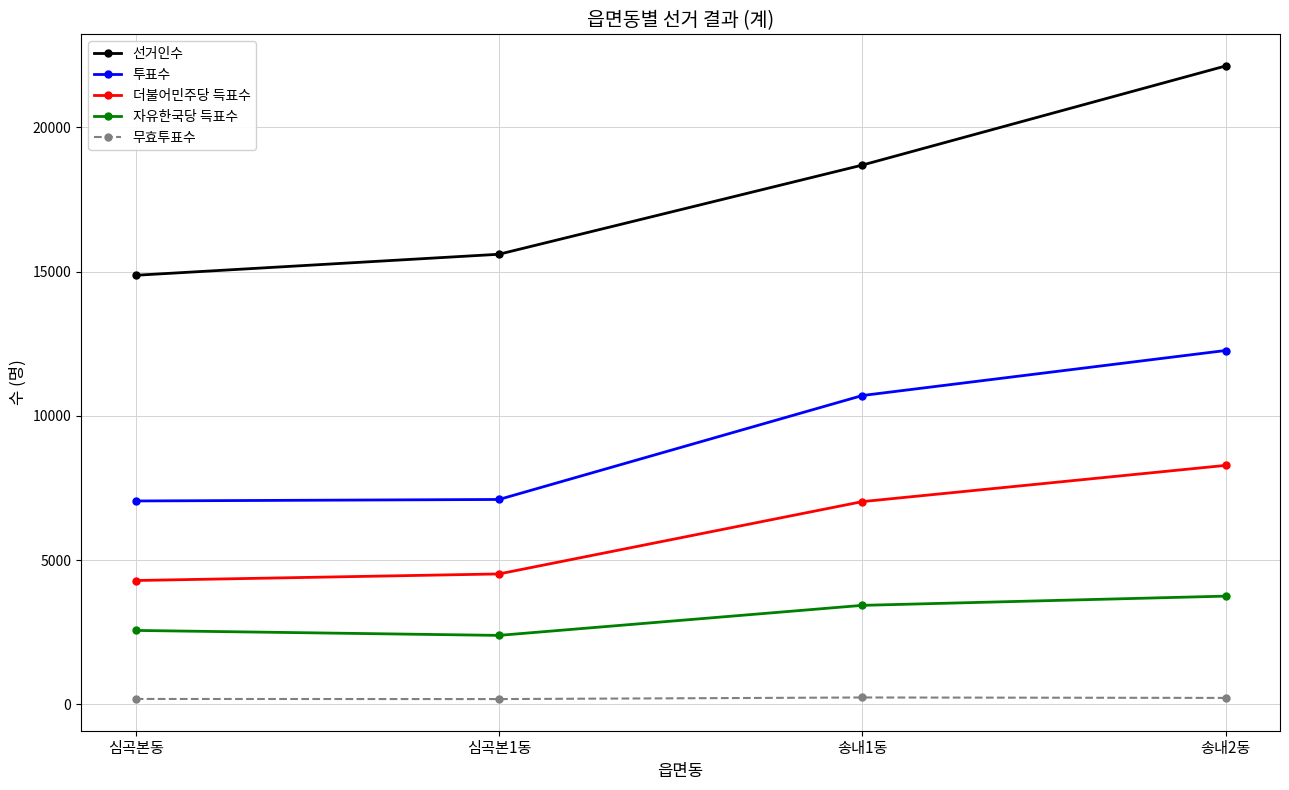

Between 심곡본동 and 송내2동, which series saw the biggest shift?

선거인수